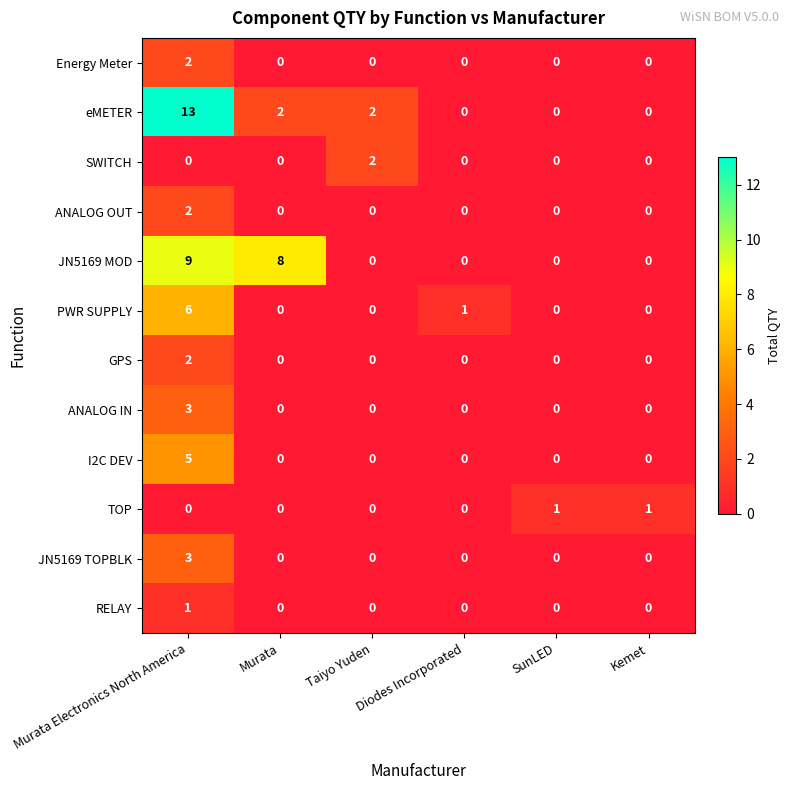

Count the number of data series in this chart.

12